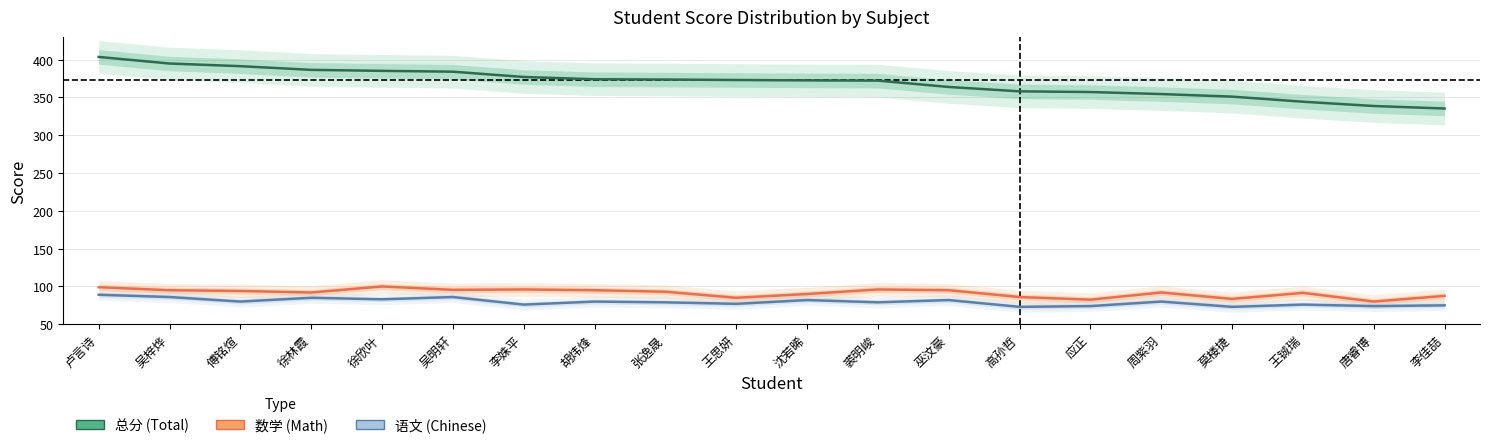

Where is 语文 nearest to the value 81?

傅铭煊